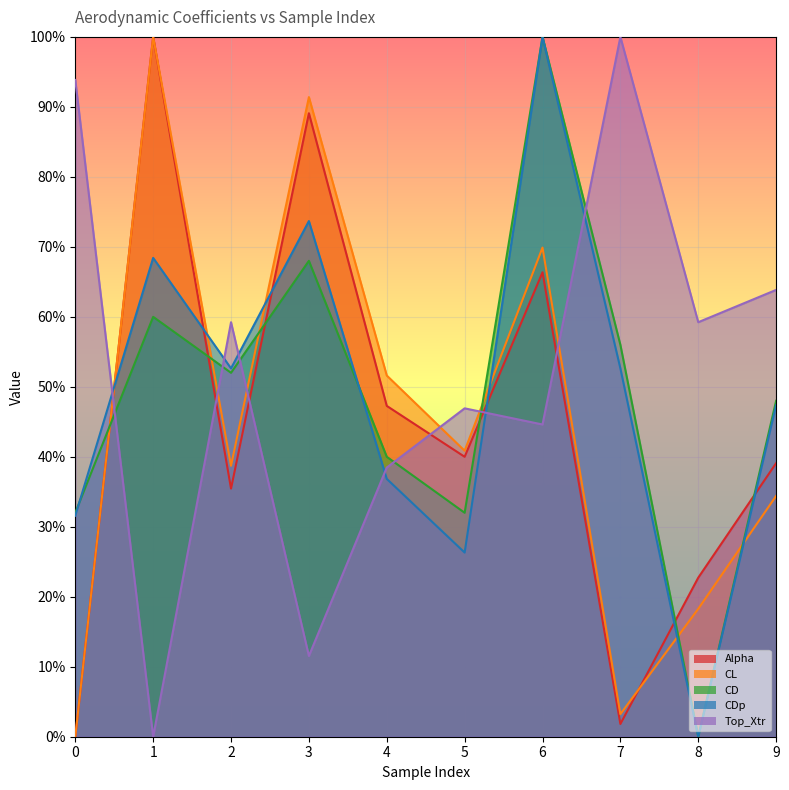

Which series changed the most between 3 and 4?

Alpha